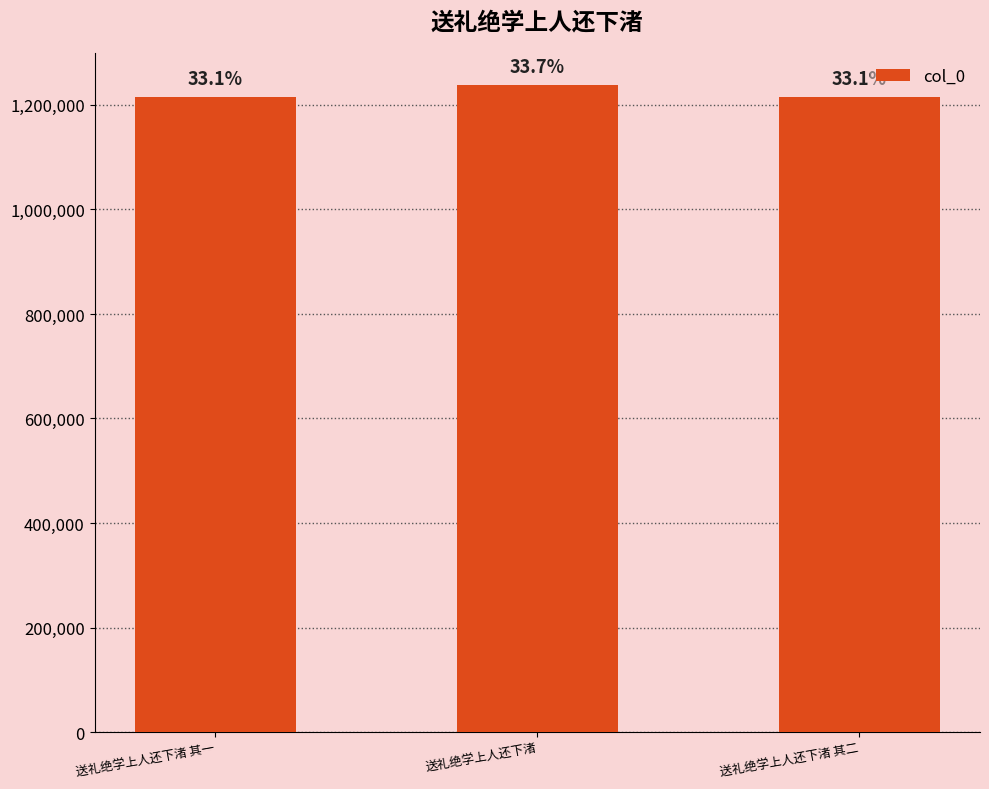

How many bars are there in total?

3